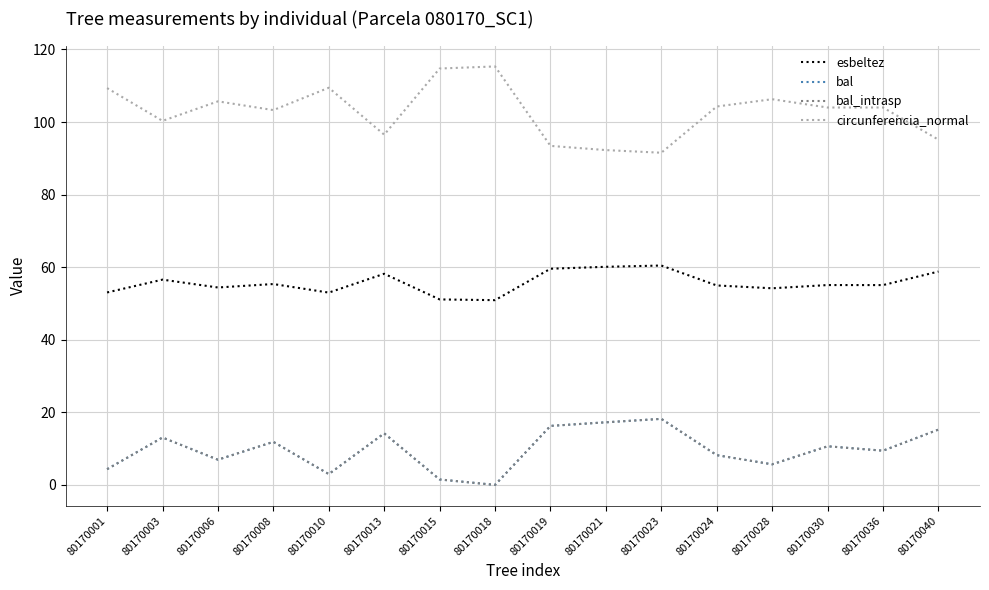

Does the chart have visible grid lines?

Yes